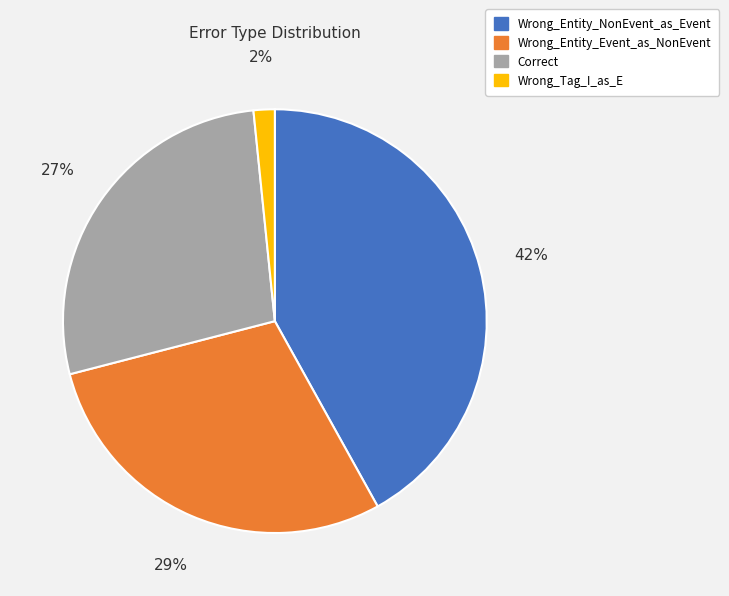

Which slice is the smallest?

Wrong_Tag_I_as_E